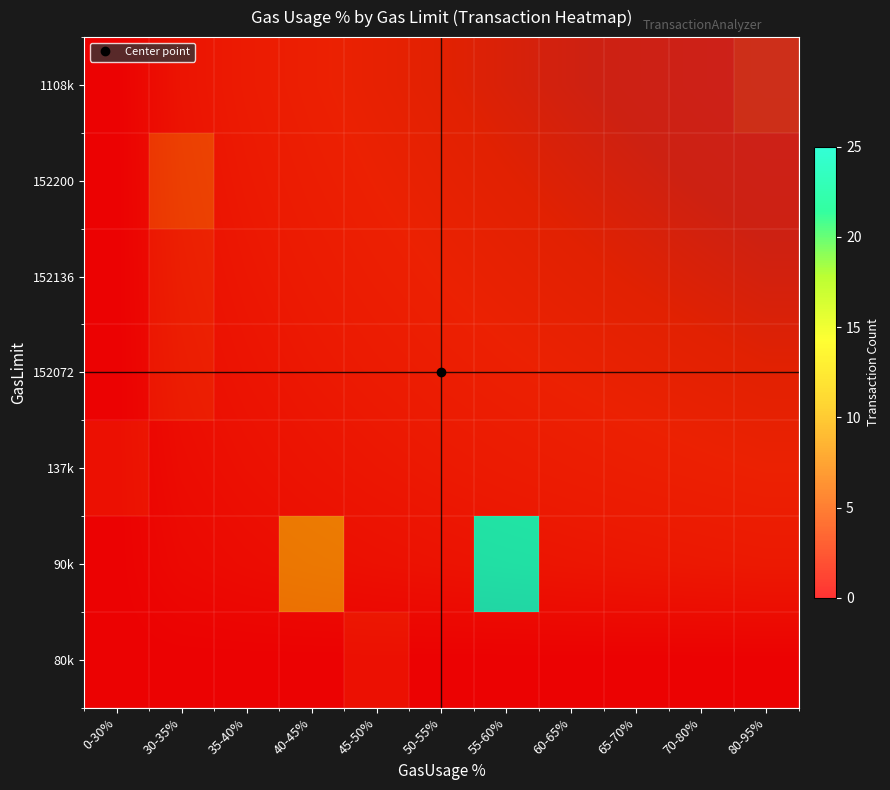

How many categories are shown in the chart?

11